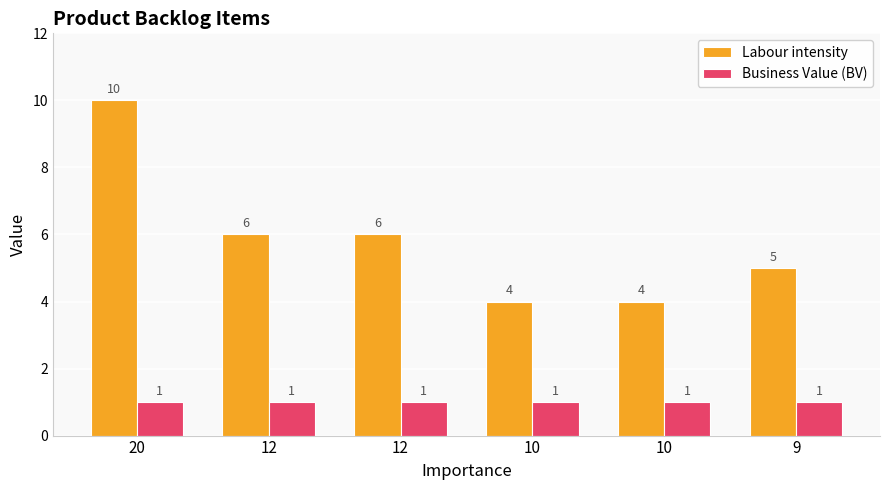

What is the maximum value shown in the chart?

10